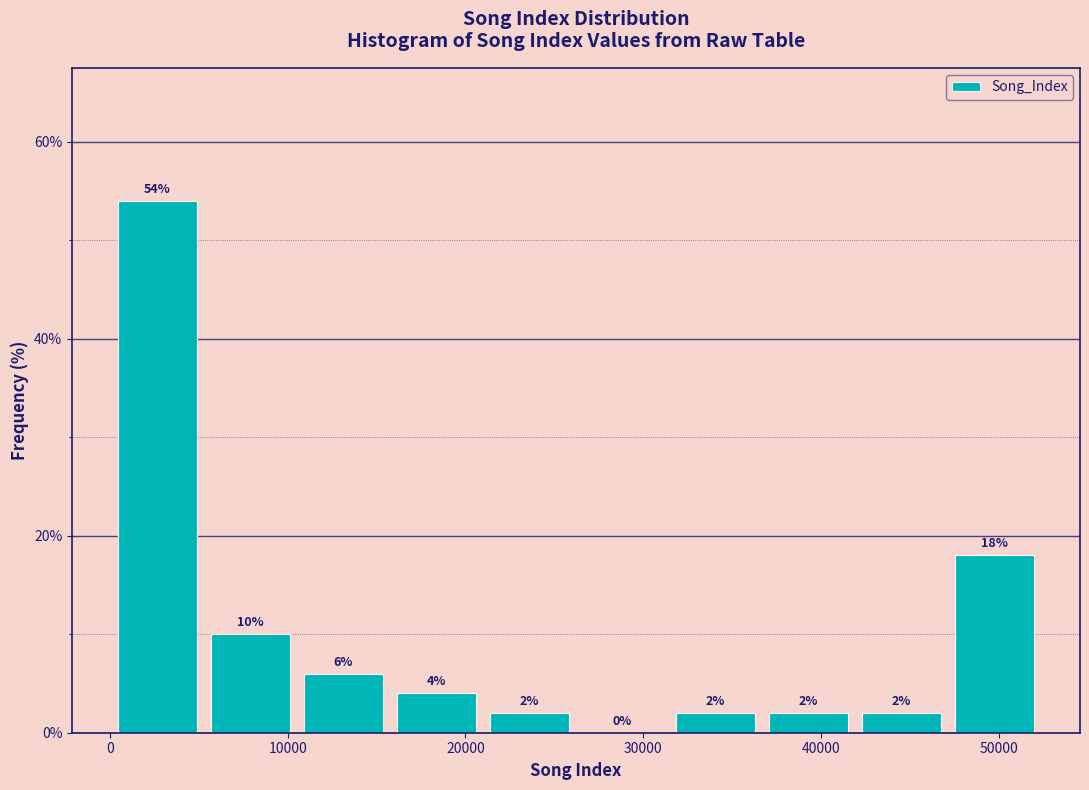

Over which range of the x-axis is the bar tallest?

0 to 5000